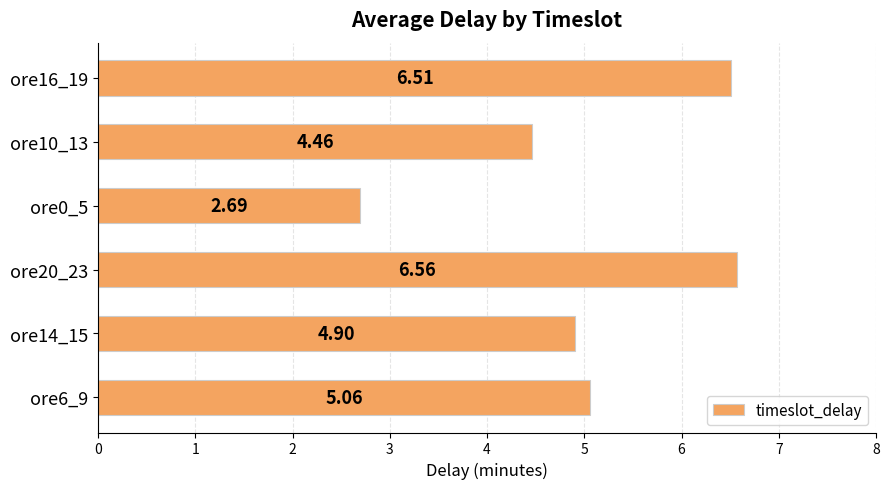

Which has a higher value, ore20_23 or ore6_9?

ore20_23